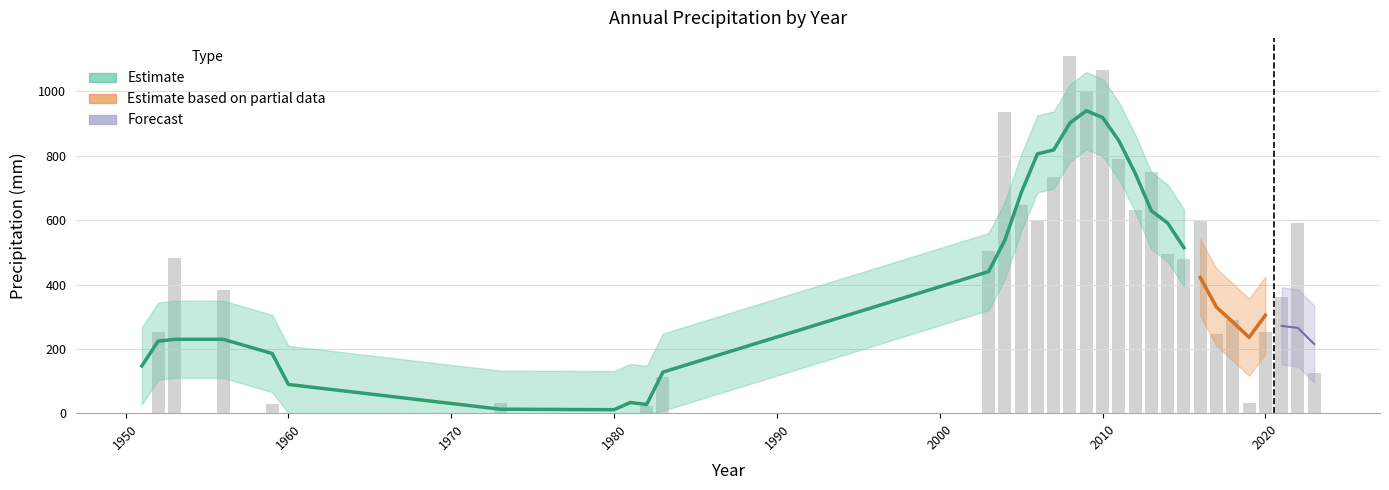

Rank the categories by value from highest to lowest.

2008, 2010, 2009, 2004, 2011, 2013, 2007, 2005, 2012, 2006, 2016, 2022, 2003, 2014, 1953, 2015, 1956, 2021, 2018, 1952, 2020, 2017, 2023, 1983, 1973, 2019, 1959, 1982, 1960, 1995, 1951, 1980, 1981